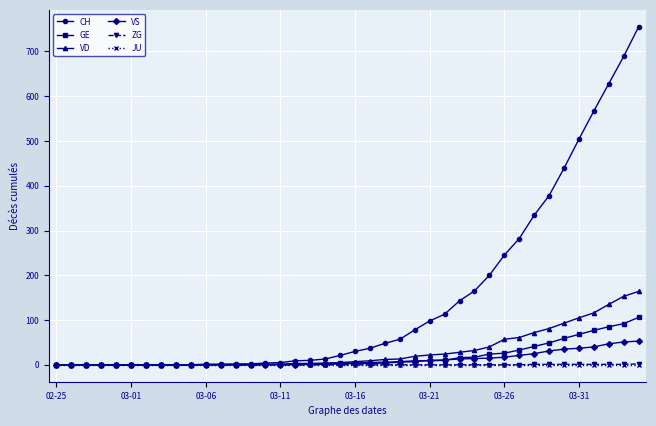

Which series has the largest total across all categories?

CH